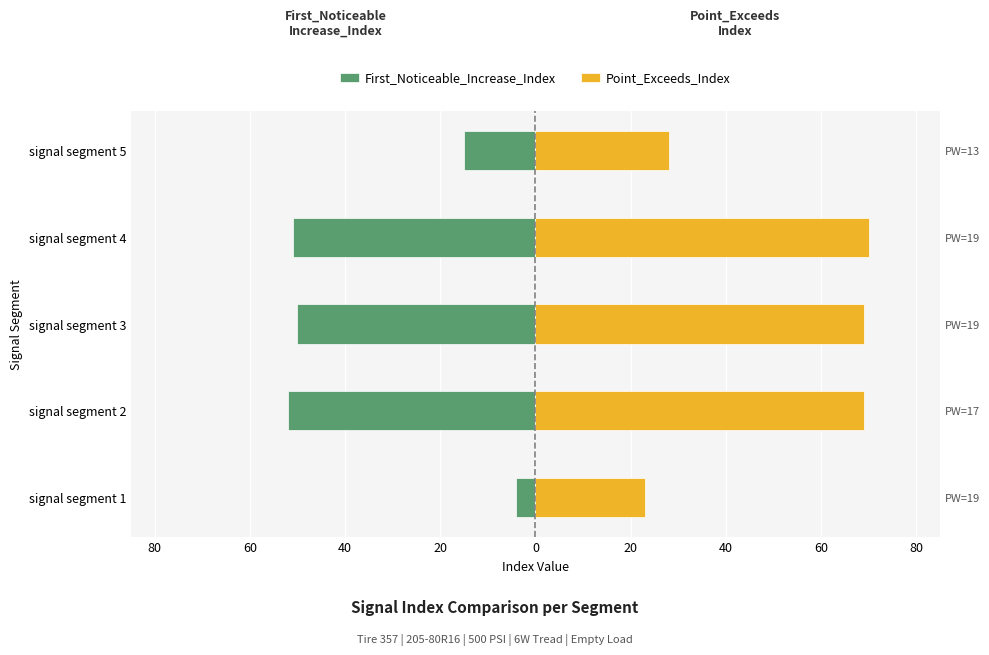

At signal segment 2, list the series in order from smallest to largest.

First_Noticeable_Increase_Index, Point_Exceeds_Index